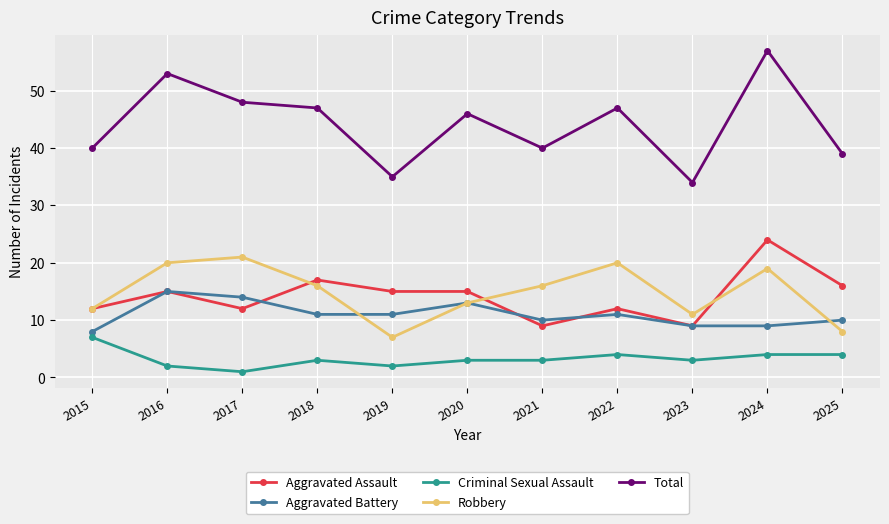

Where does the Aggravated Battery series first go above 11?

2016